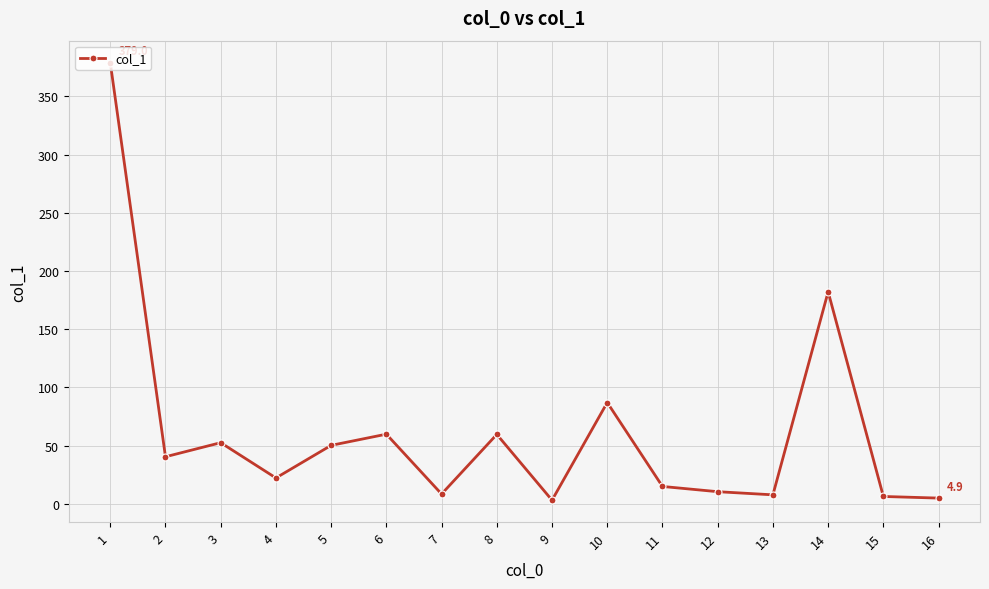

How many interior local peaks (higher than both neighbors) does the data have?

5